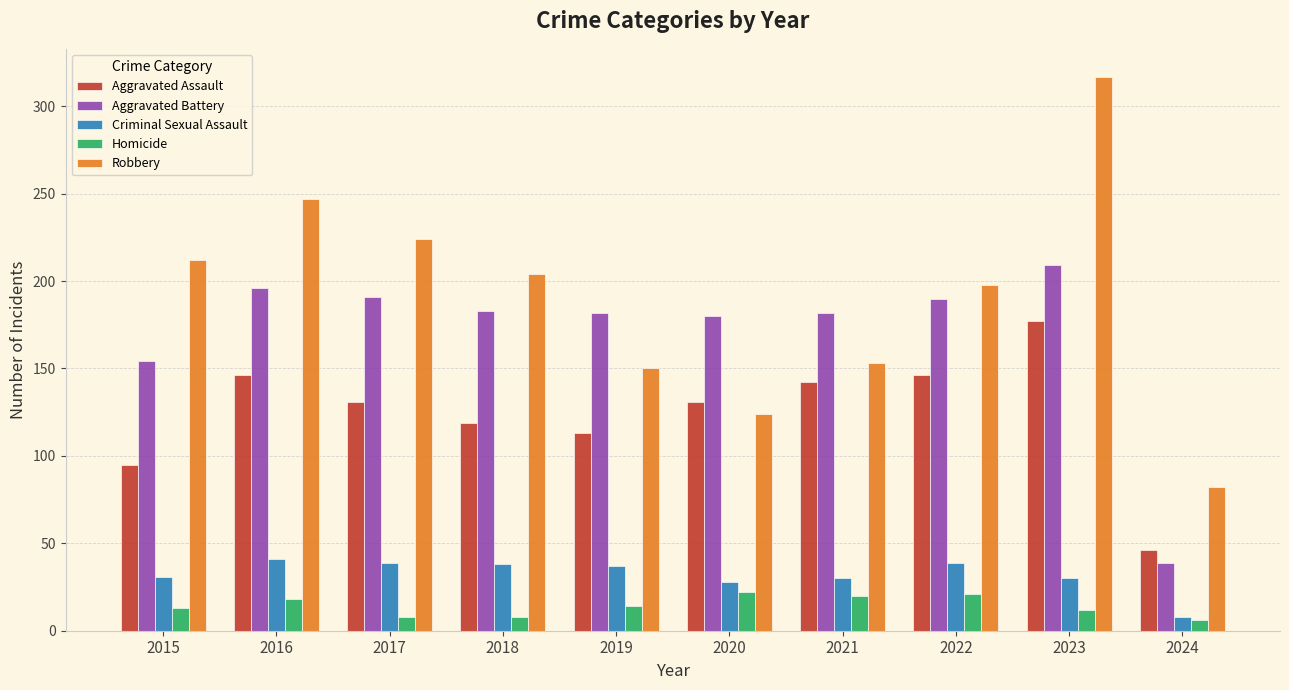

Are the bars horizontal?

No